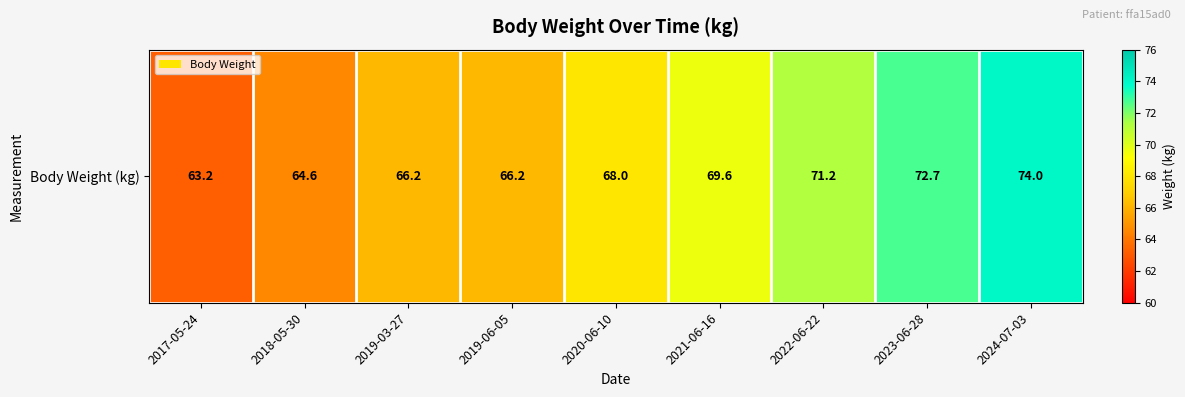

What is the ratio of the value at 2017-05-24 to the value at 2024-07-03?

0.9